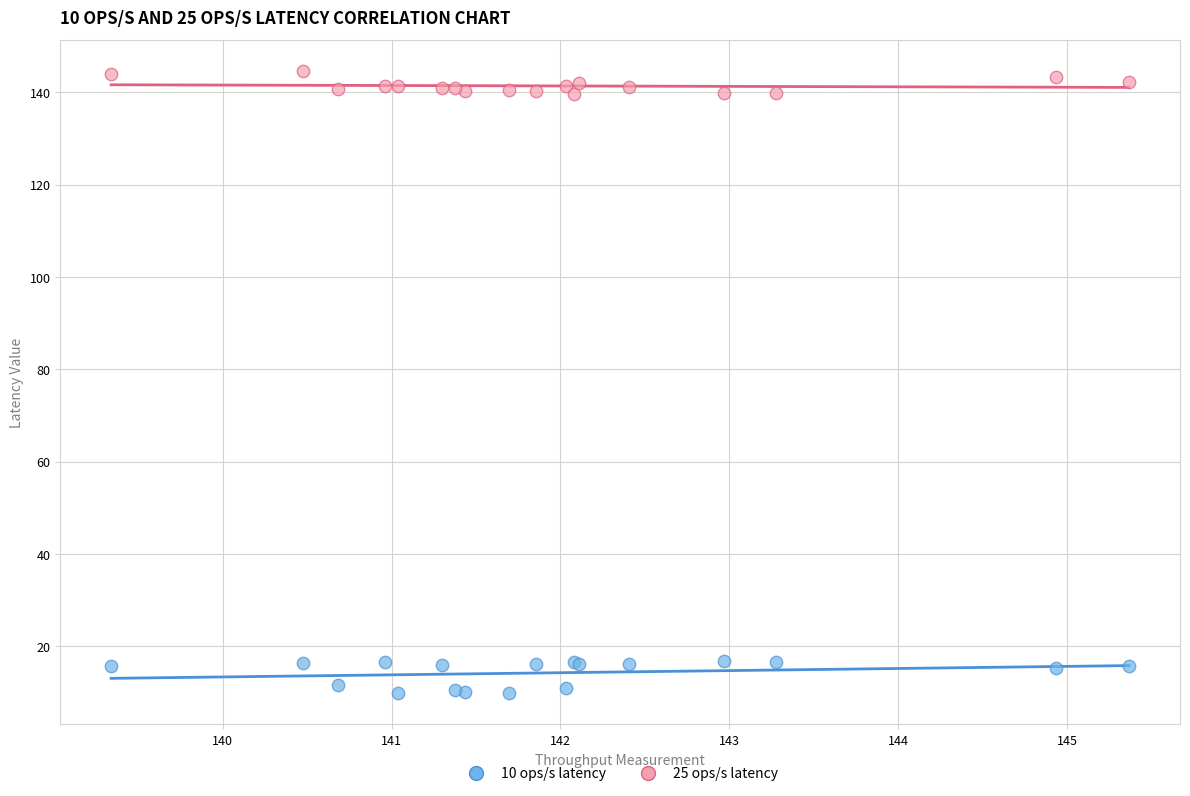

Which series contains the lowest Y value?

10 ops/s latency